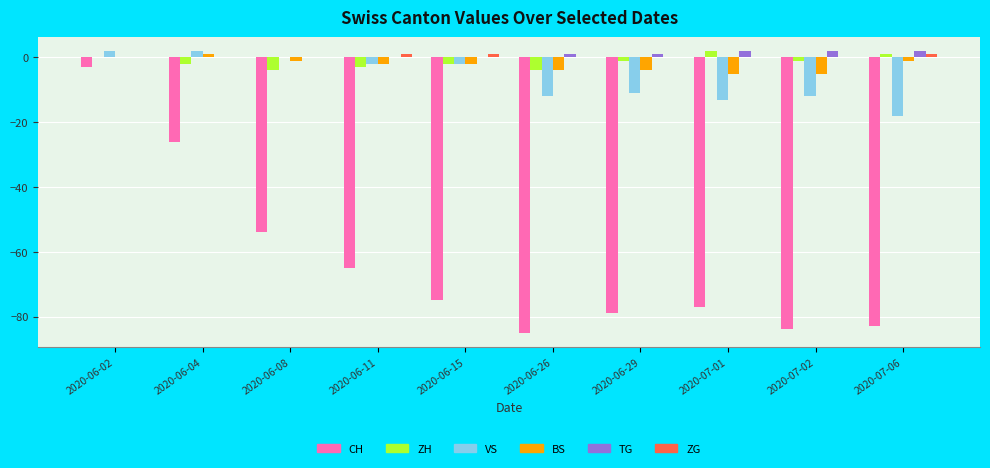

Reading right to left, list all the values displayed in this chart.

CH: 2020-07-06=-83	2020-07-02=-84	2020-07-01=-77	2020-06-29=-79	2020-06-26=-85	2020-06-15=-75	2020-06-11=-65	2020-06-08=-54	2020-06-04=-26	2020-06-02=-3
ZH: 2020-07-06=1	2020-07-02=-1	2020-07-01=2	2020-06-29=-1	2020-06-26=-4	2020-06-15=-2	2020-06-11=-3	2020-06-08=-4	2020-06-04=-2	2020-06-02=0
VS: 2020-07-06=-18	2020-07-02=-12	2020-07-01=-13	2020-06-29=-11	2020-06-26=-12	2020-06-15=-2	2020-06-11=-2	2020-06-08=0	2020-06-04=2	2020-06-02=2
BS: 2020-07-06=-1	2020-07-02=-5	2020-07-01=-5	2020-06-29=-4	2020-06-26=-4	2020-06-15=-2	2020-06-11=-2	2020-06-08=-1	2020-06-04=1	2020-06-02=0
TG: 2020-07-06=2	2020-07-02=2	2020-07-01=2	2020-06-29=1	2020-06-26=1	2020-06-15=0	2020-06-11=0	2020-06-08=0	2020-06-04=0	2020-06-02=0
ZG: 2020-07-06=1	2020-07-02=0	2020-07-01=0	2020-06-29=0	2020-06-26=0	2020-06-15=1	2020-06-11=1	2020-06-08=0	2020-06-04=0	2020-06-02=0